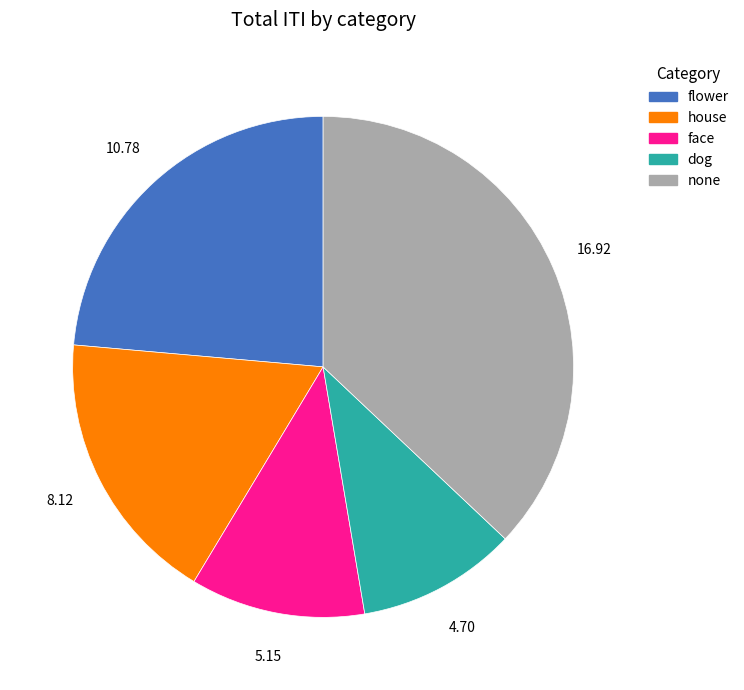

Between dog and flower, which is larger?

flower